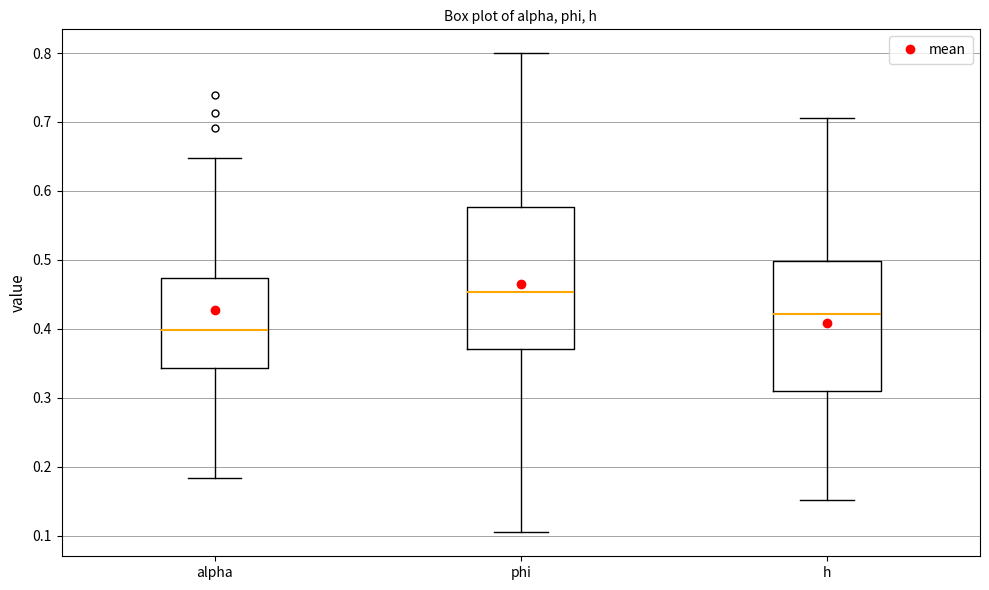

Reading left to right, read every box against the y-axis: the position of its median line, the range the box covers, and the ends of its whiskers. The values are not printed on the chart, so give them approximately, as read against the axis.

alpha: median 0.40, box 0.34 to 0.47, whiskers 0.18 to 0.65
phi: median 0.45, box 0.37 to 0.58, whiskers 0.10 to 0.80
h: median 0.42, box 0.31 to 0.50, whiskers 0.15 to 0.71